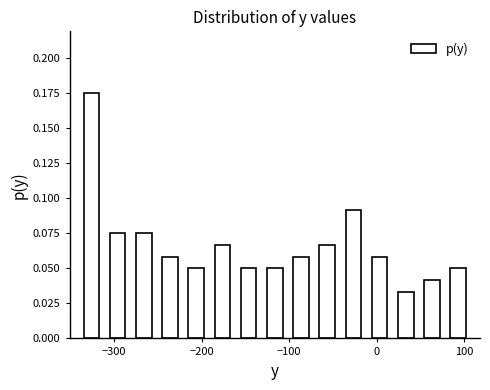

Around what value on the x-axis is the tallest bar? Give the approximate position of its centre, as read against the axis.

-330